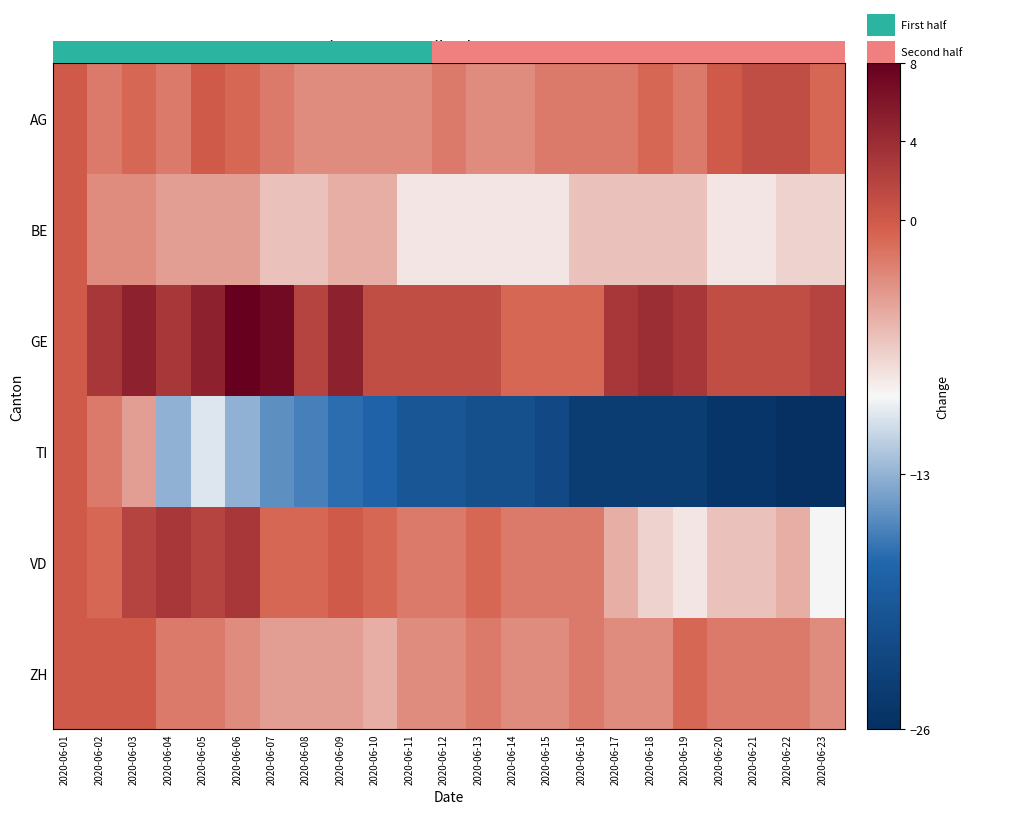

What is the smallest value displayed?

-29